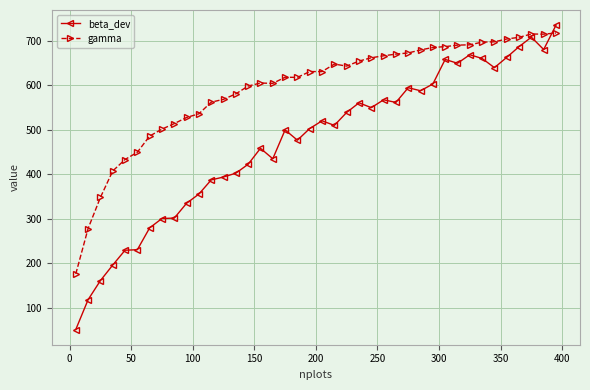

What is the value of the beta_dev point at the 30th from the left?

602.7